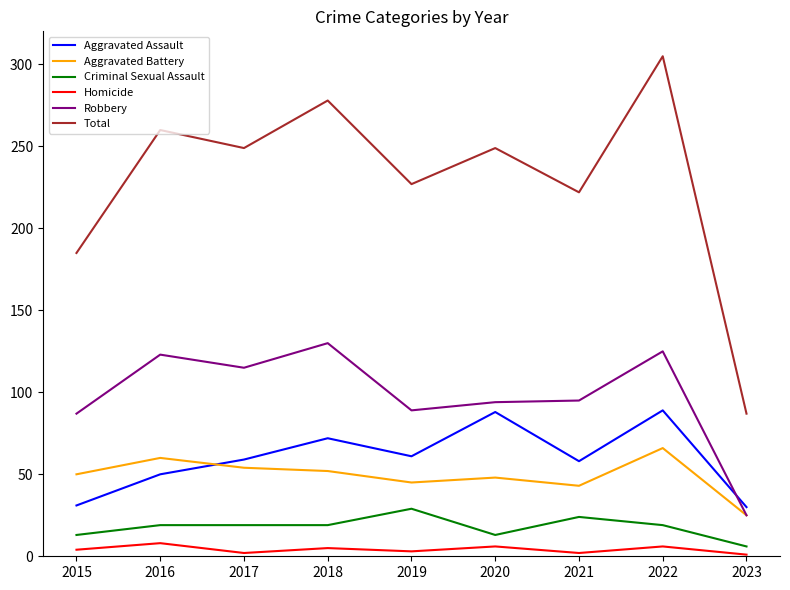

Is the value of Criminal Sexual Assault at 2019 greater than the value of Total at 2016?

No